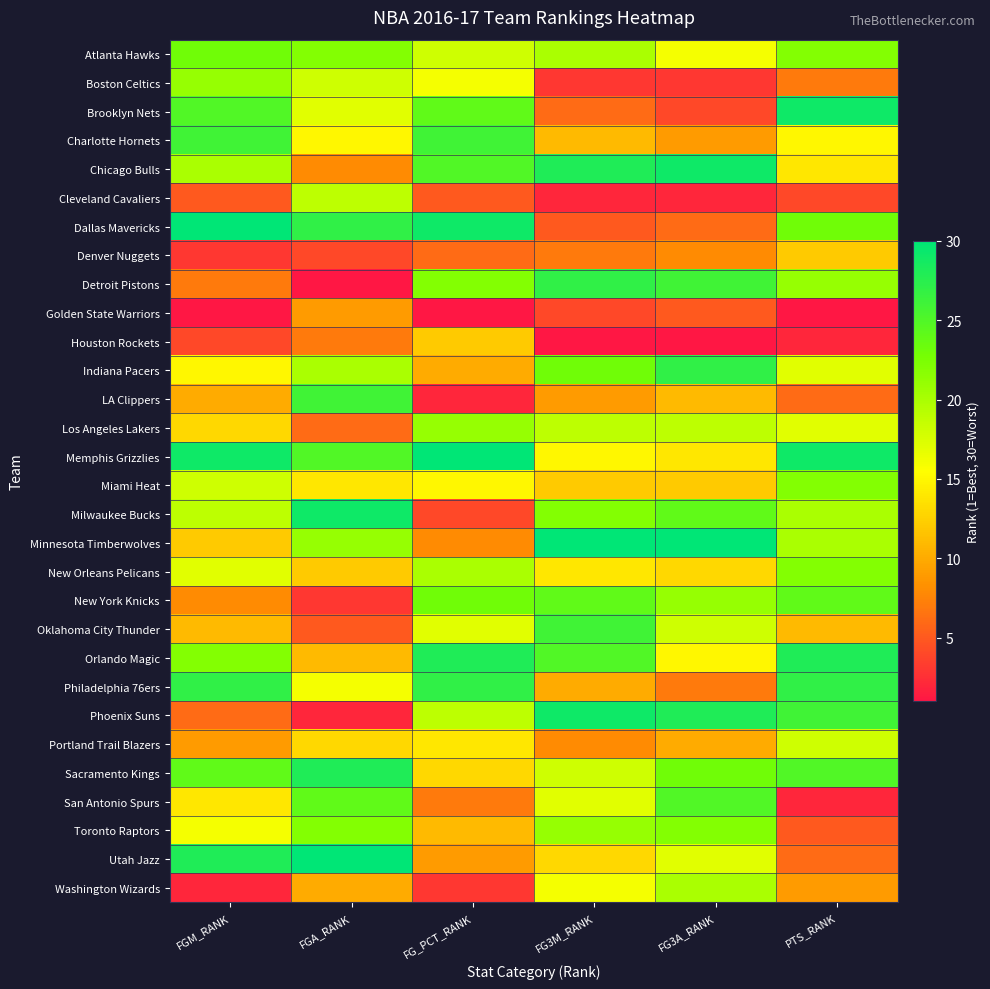

Which has a higher value, PTS_RANK or FG_PCT_RANK?

PTS_RANK